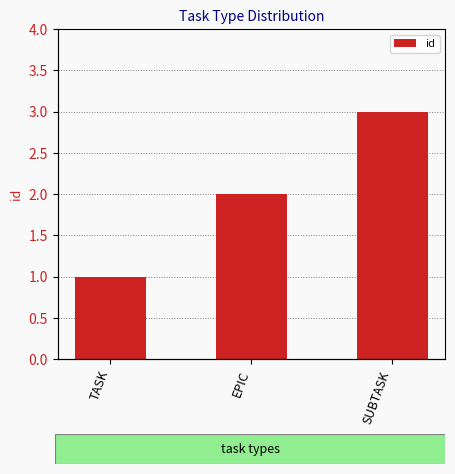

What position from the left is TASK?

1